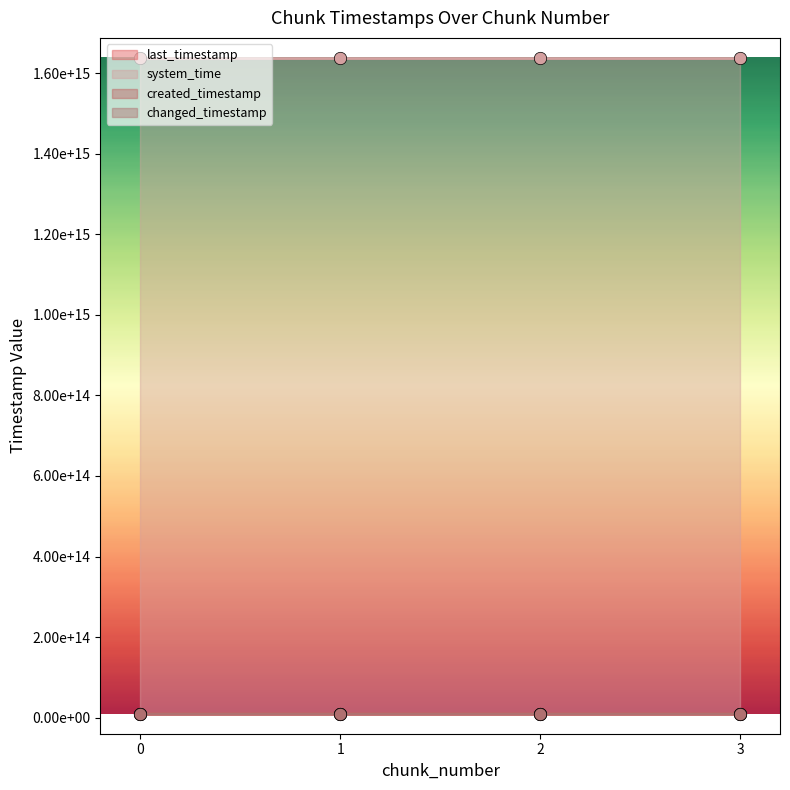

What is the total value across all series at 0?

1665769672570360